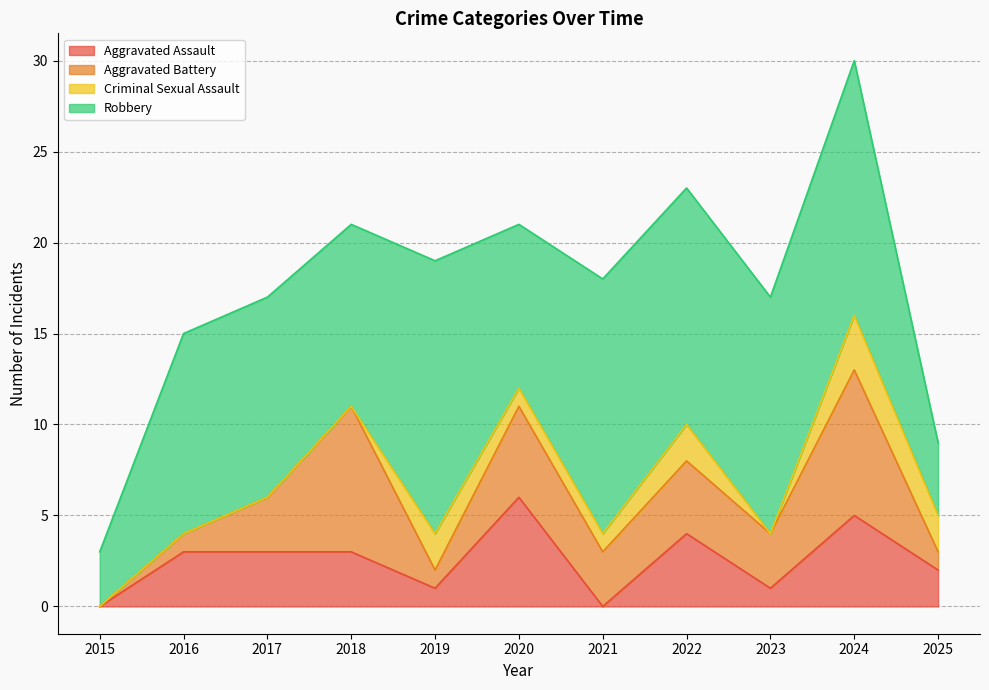

Which label corresponds to the smallest value in the chart?

2015